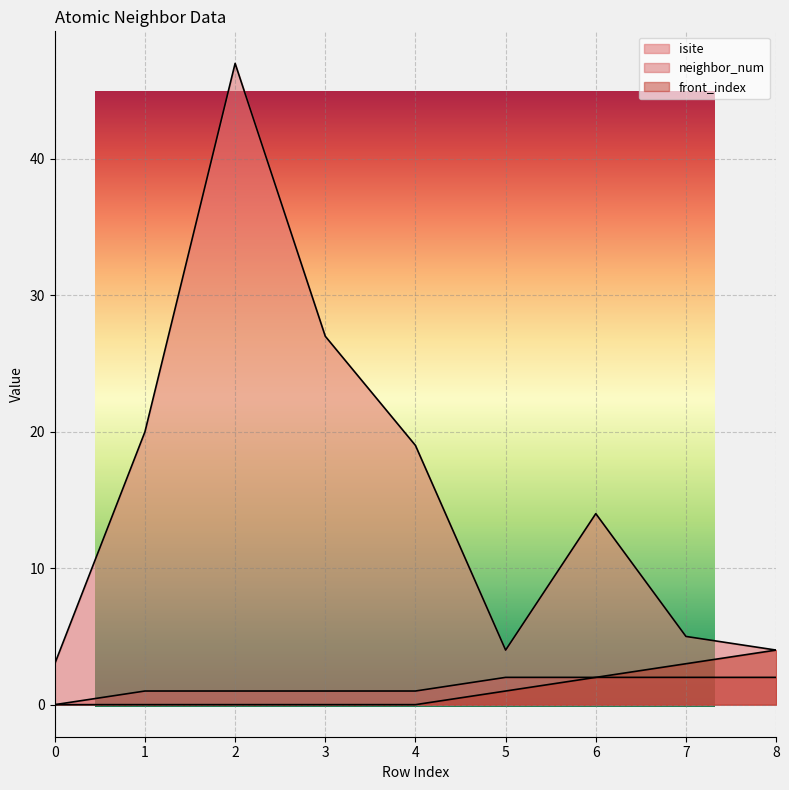

What are all the series names shown in the legend?

isite, neighbor_num, front_index